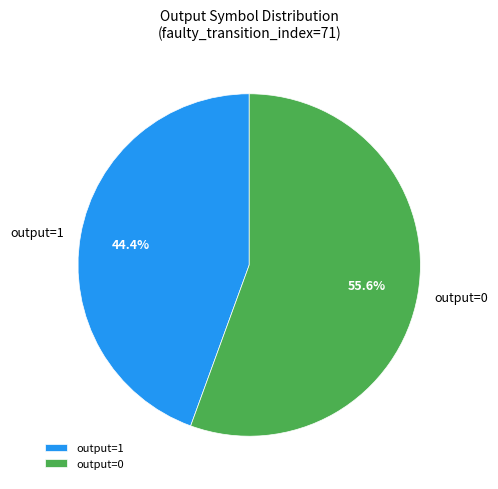

Which category has the smallest portion of the pie?

output=1